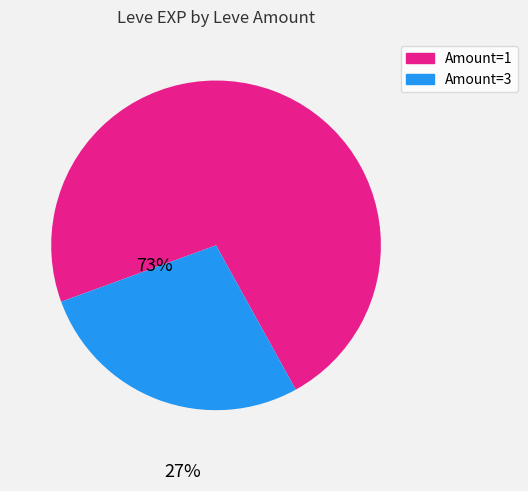

Is there a majority slice in this chart?

Yes